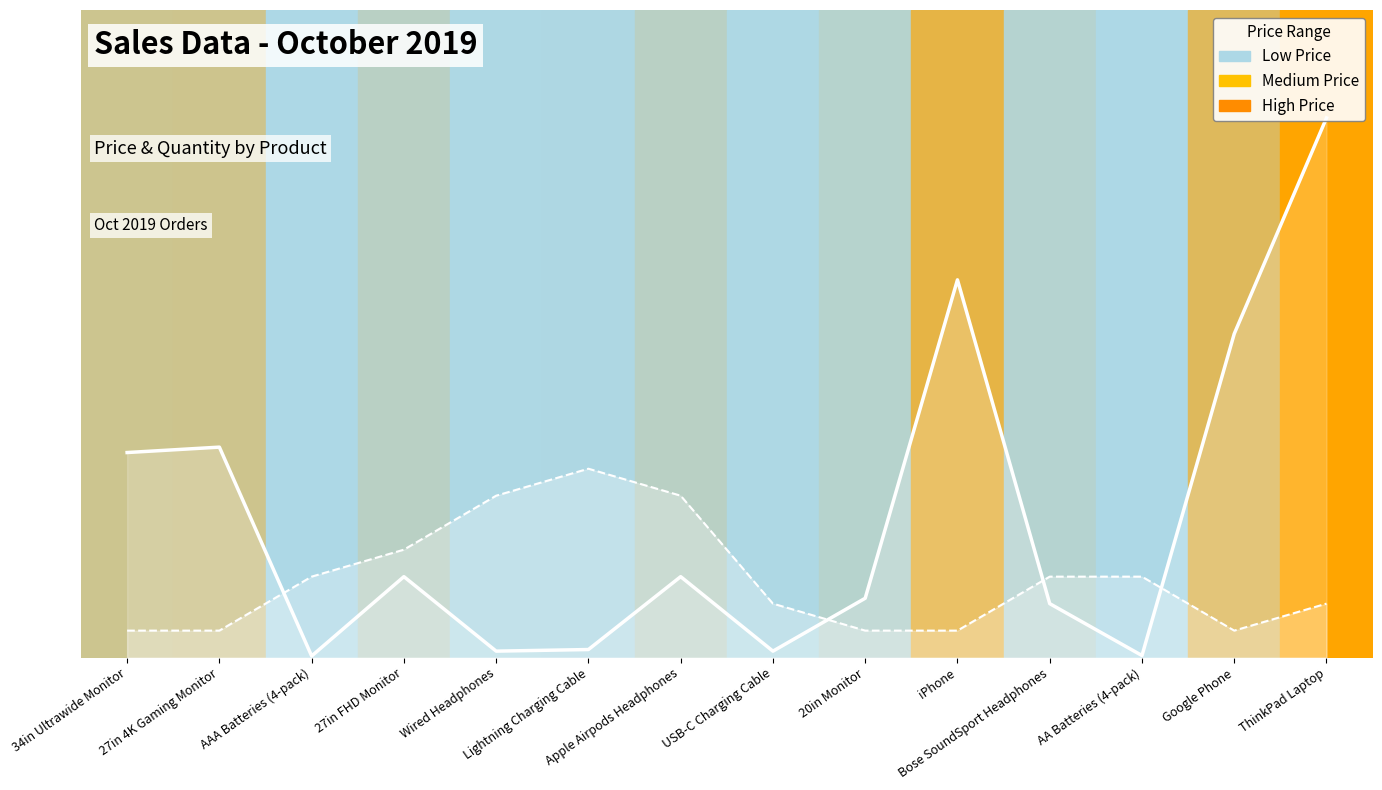

Rank the categories by price_each (line) value from highest to lowest.

ThinkPad Laptop, iPhone, Google Phone, 27in 4K Gaming Monitor, 34in Ultrawide Monitor, Apple Airpods Headphones, 27in FHD Monitor, 20in Monitor, Bose SoundSport Headphones, Lightning Charging Cable, Wired Headphones, USB-C Charging Cable, AA Batteries (4-pack), AAA Batteries (4-pack)